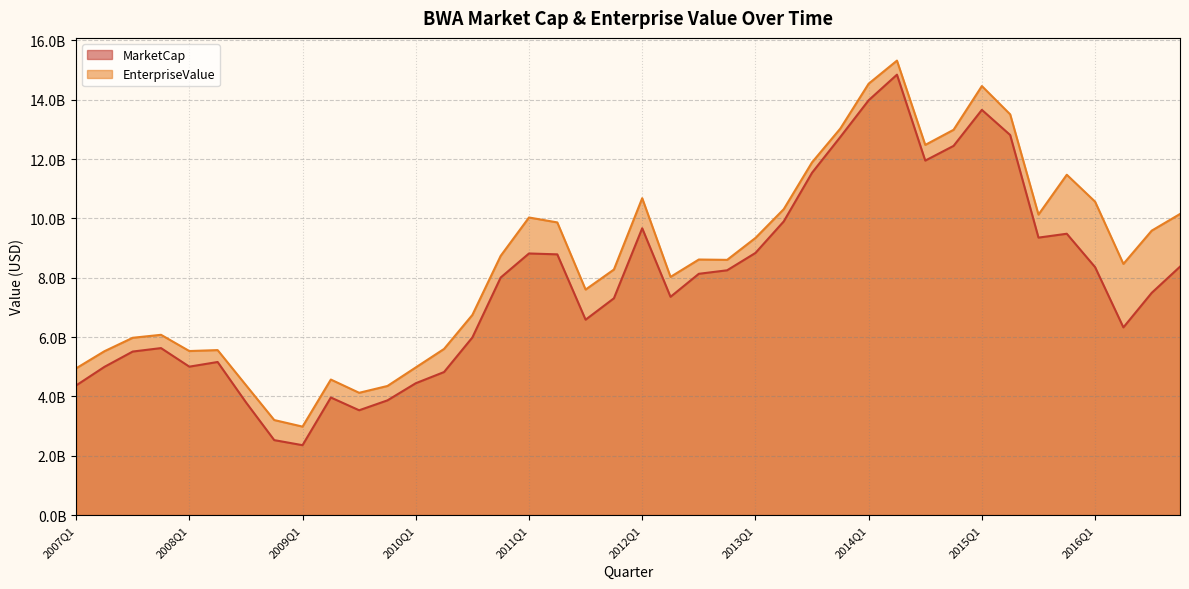

True or false: MarketCap has a value of 8131230860.0 at 2012Q3.

True